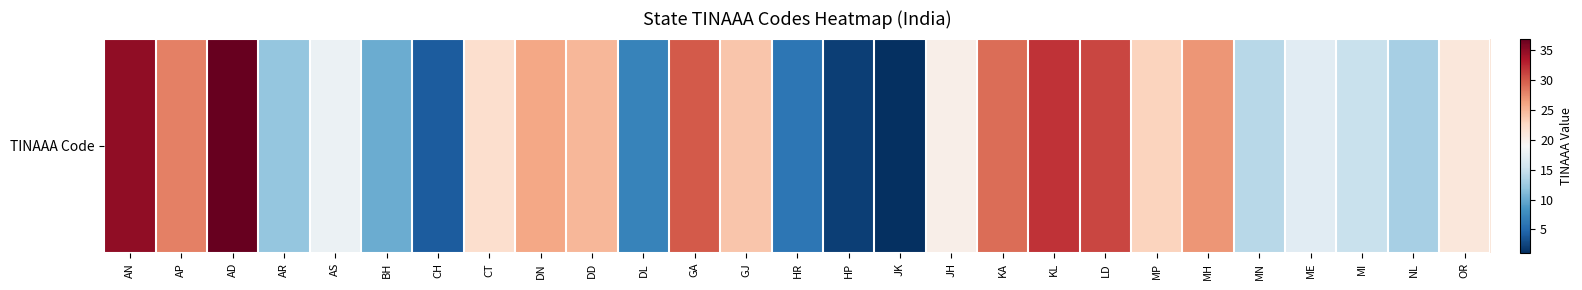

The chart shows a value of 18 at AS. True or false?

True